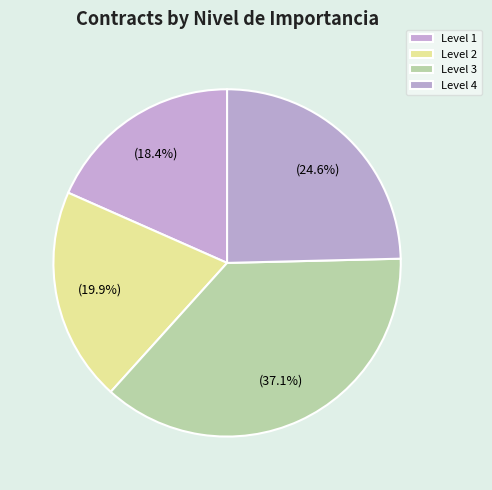

How many segments does this pie chart have?

4